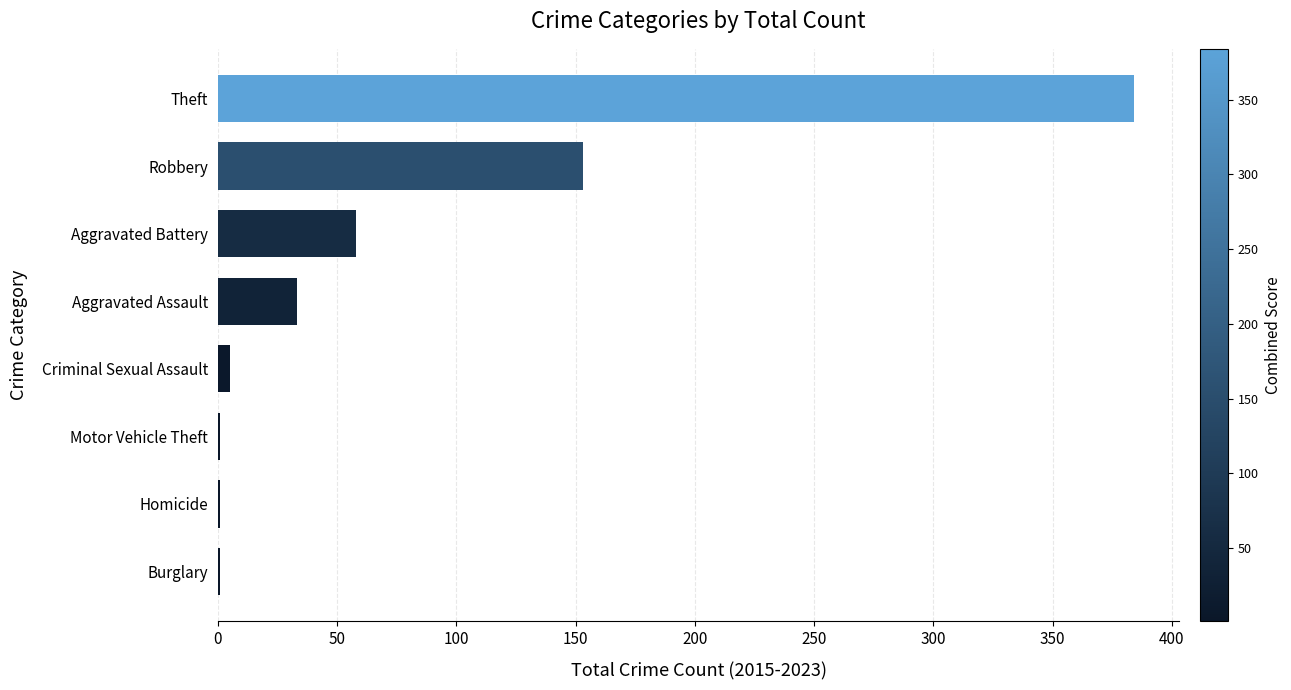

Does the chart contain stacked bars?

No